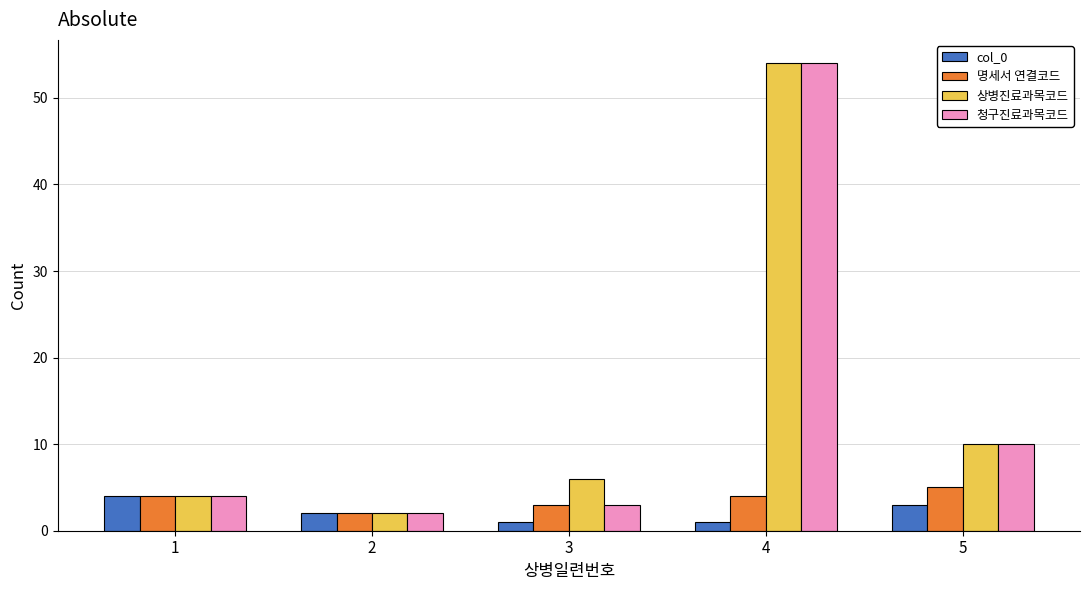

Which category has the highest value in the 상병진료과목코드 series?

4